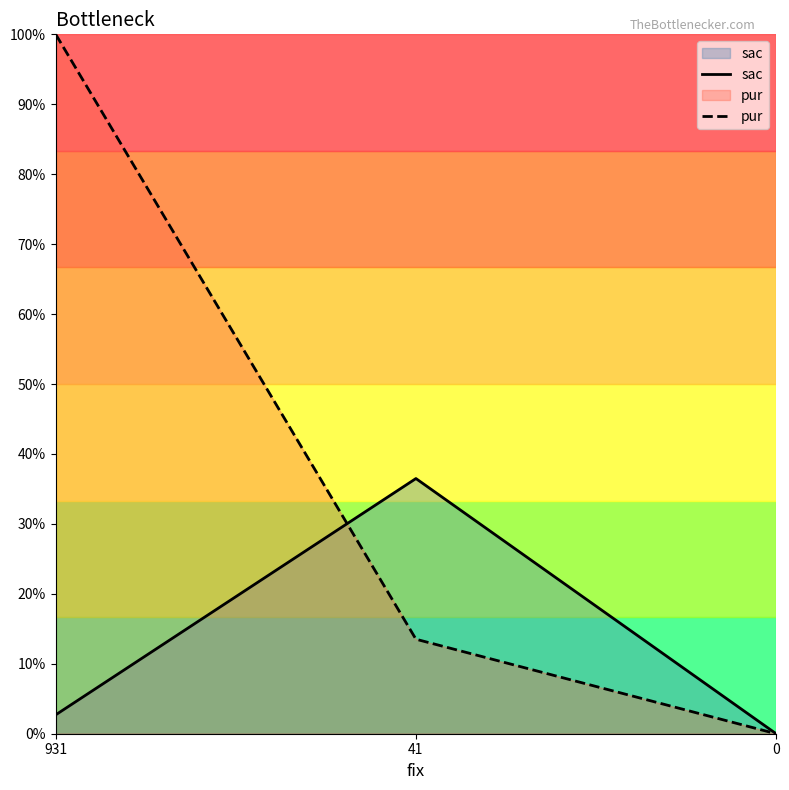

What is the sum of the pur values at 931 and 41?

113.5